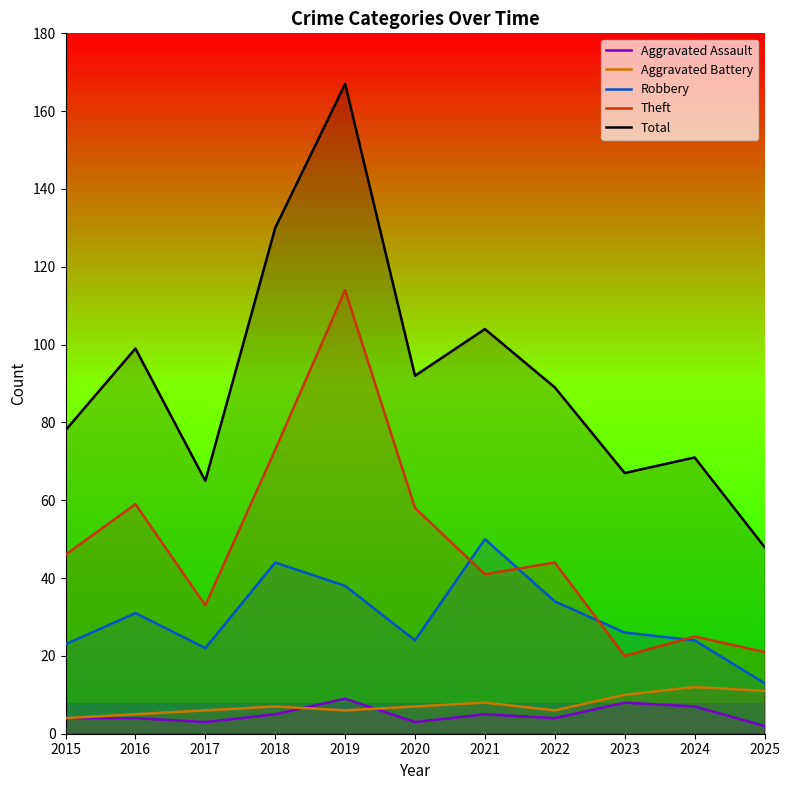

The Robbery series shows 24 at 2020. True or false?

True